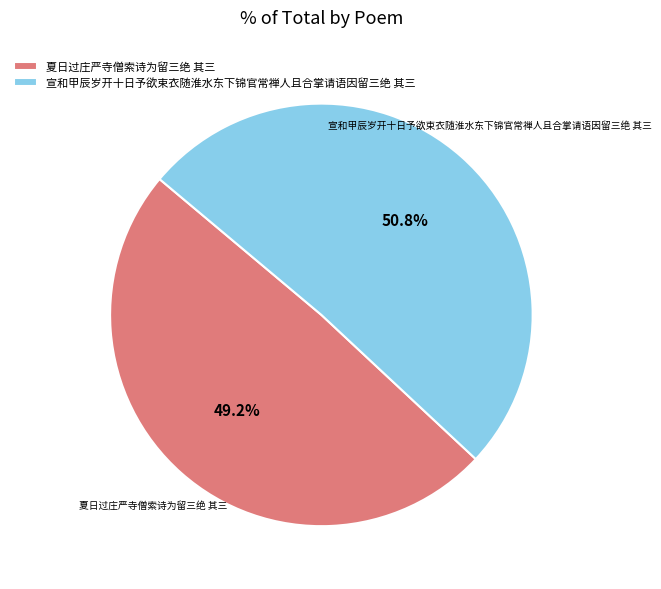

What is the ratio of the value at 夏日过庄严寺僧索诗为留三绝 其三 to the value at 宣和甲辰岁开十日予欲束衣随淮水东下锦官常禅人且合掌请语因留三绝 其三?

1.0